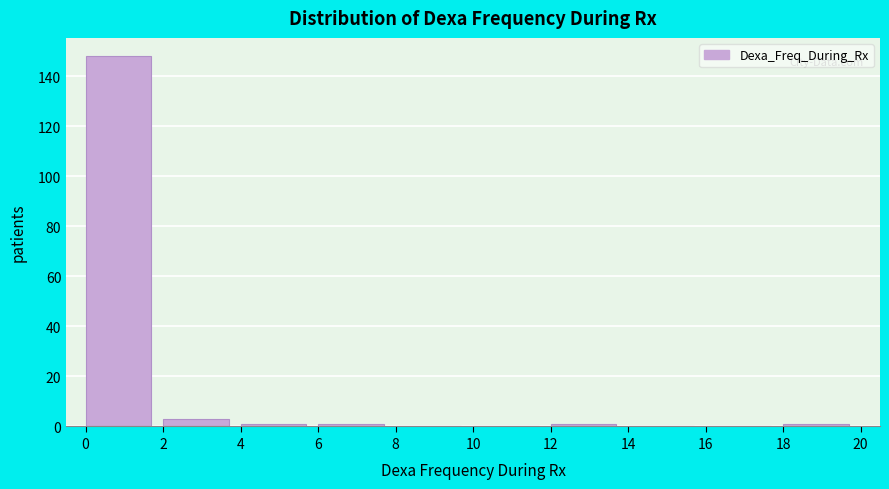

Which range on the x-axis has the tallest bar?

0 to 2